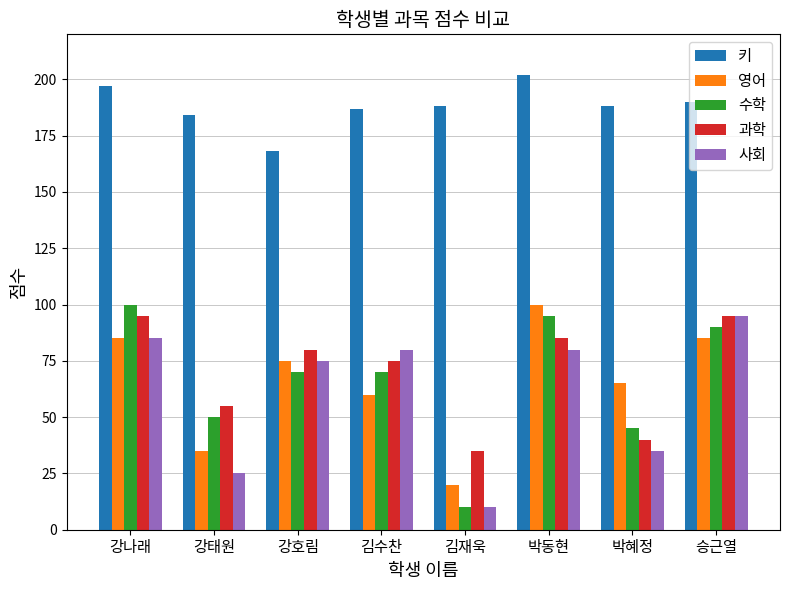

Are the bars horizontal?

No